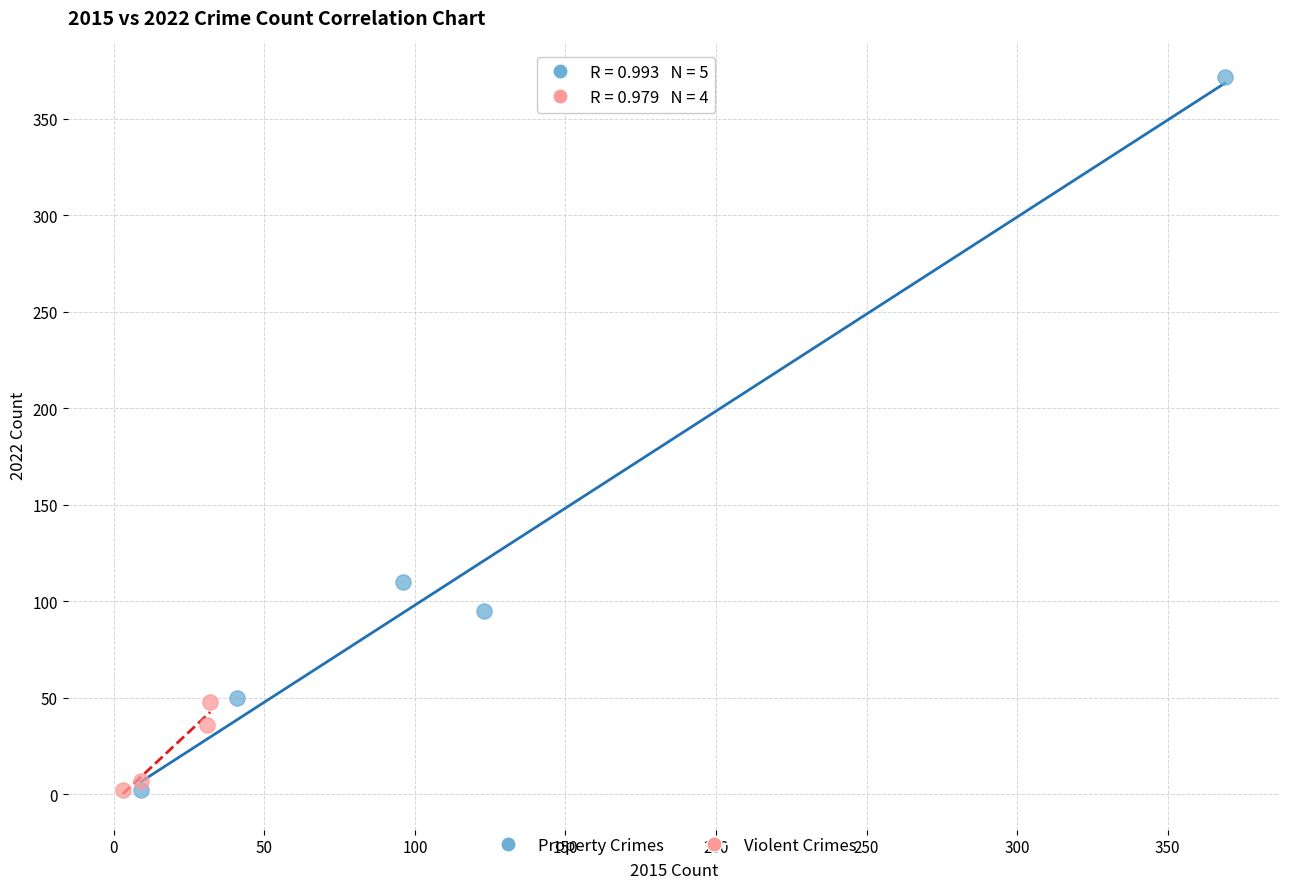

Which series contains the highest Y value?

Property Crimes